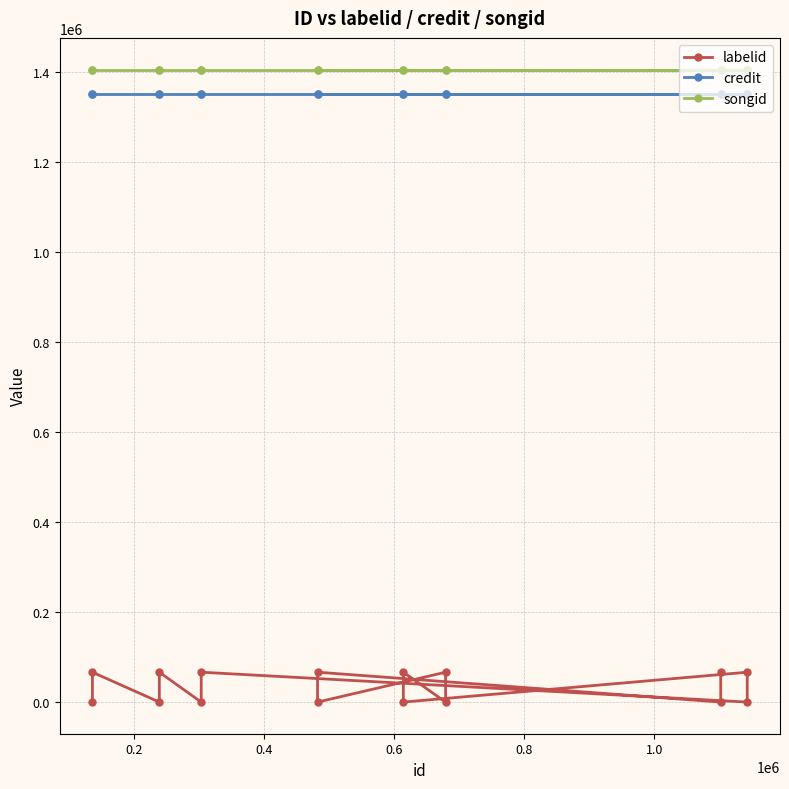

The value of songid at 10 is 698127. True or false?

False